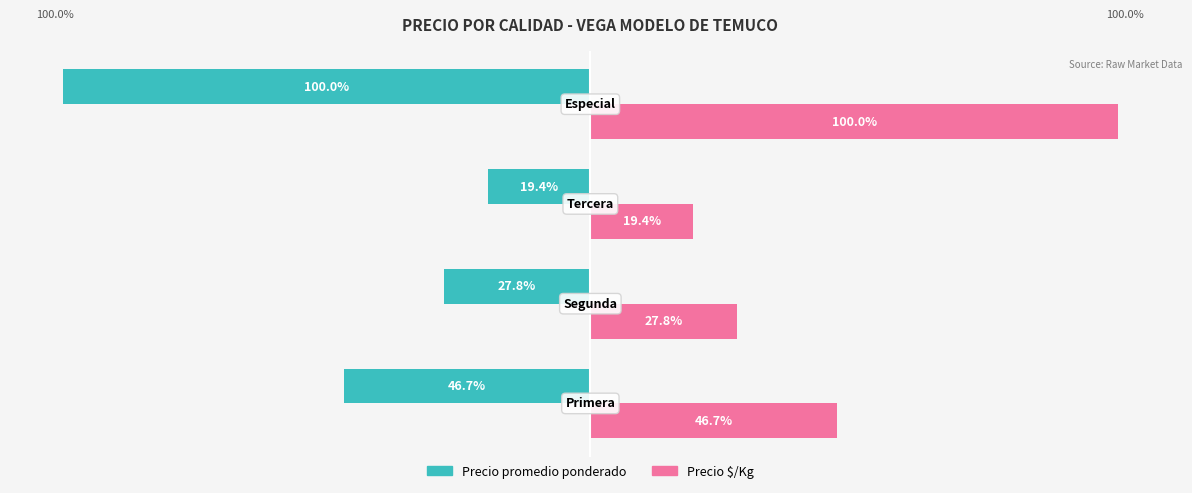

List the series in order of their peak value, lowest first.

Precio promedio ponderado, Precio $/Kg